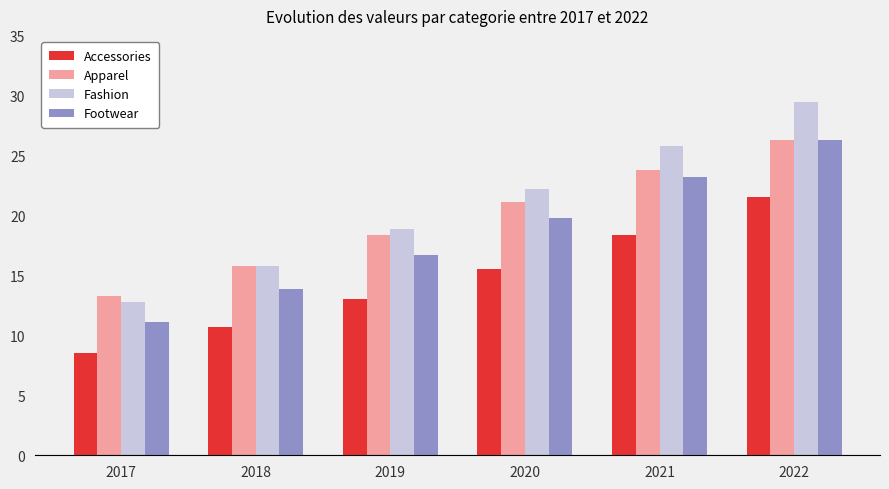

How many values in the Footwear series are below 19?

3